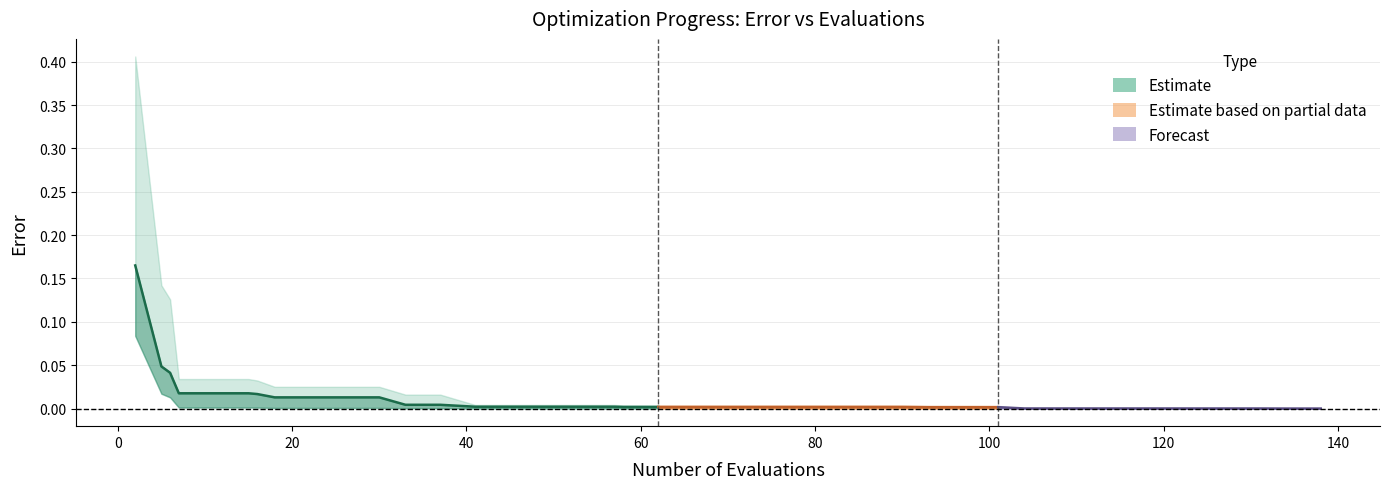

How many categories are shown in the chart?

20